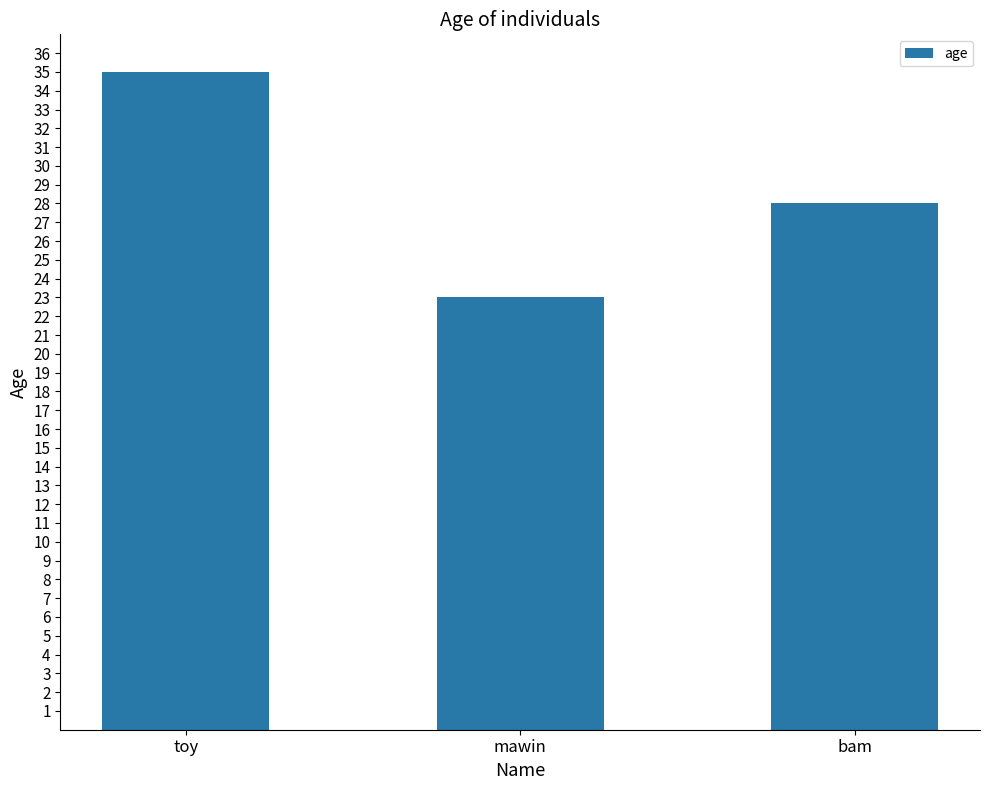

How many data points are less than 28?

1